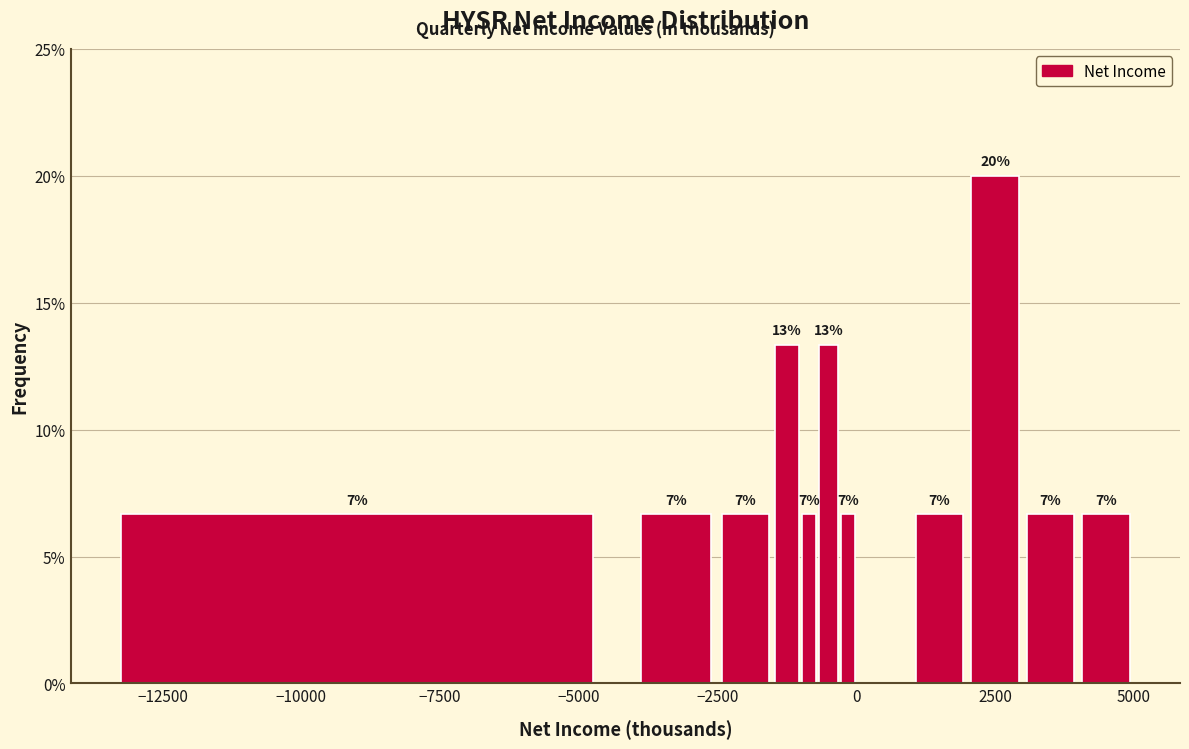

Around what value on the x-axis is the tallest bar? Give the approximate position of its centre, as read against the axis.

2500